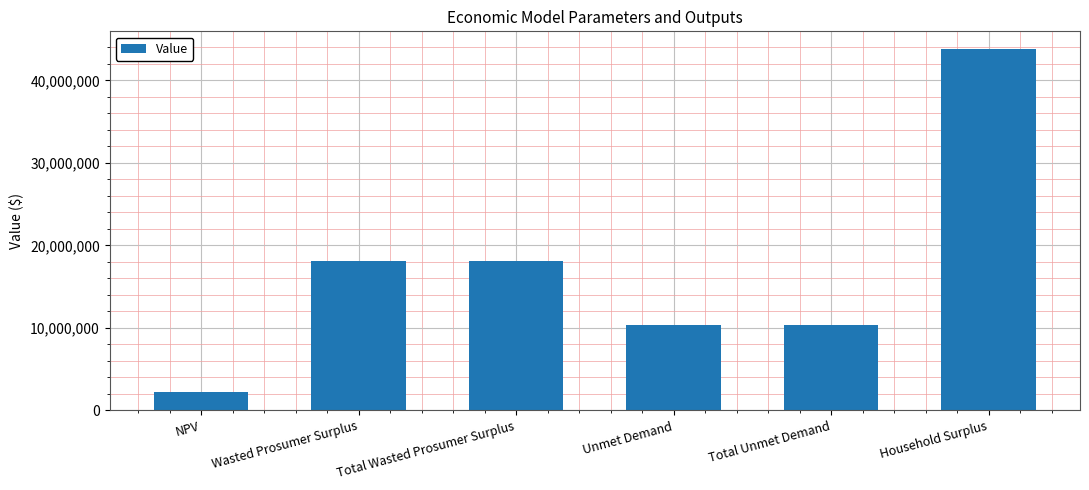

What is the difference between the second highest and second lowest values?

7792399.7